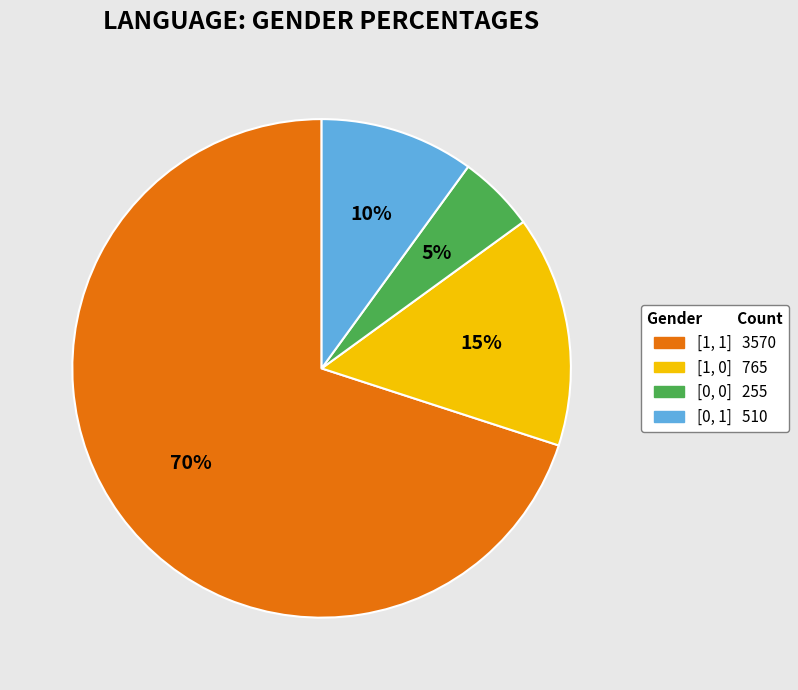

To the nearest percent, what is the difference between the largest and smallest slice percentages?

65%